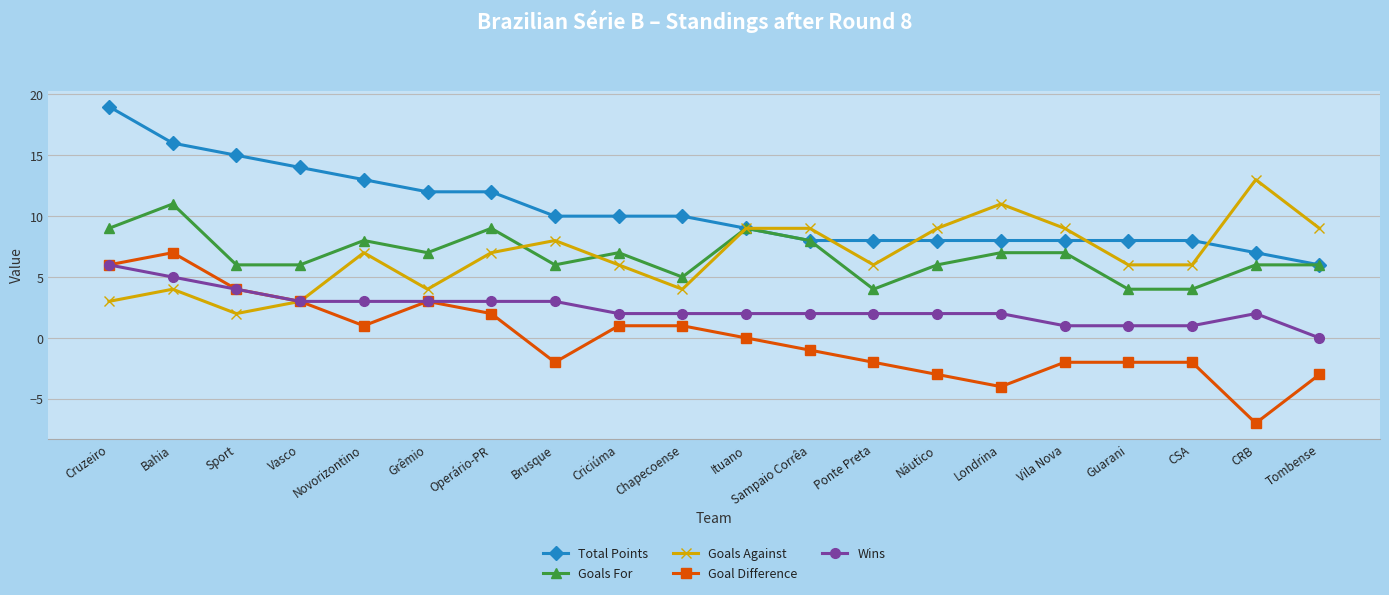

Where is the first local maximum for Goals Against?

Bahia